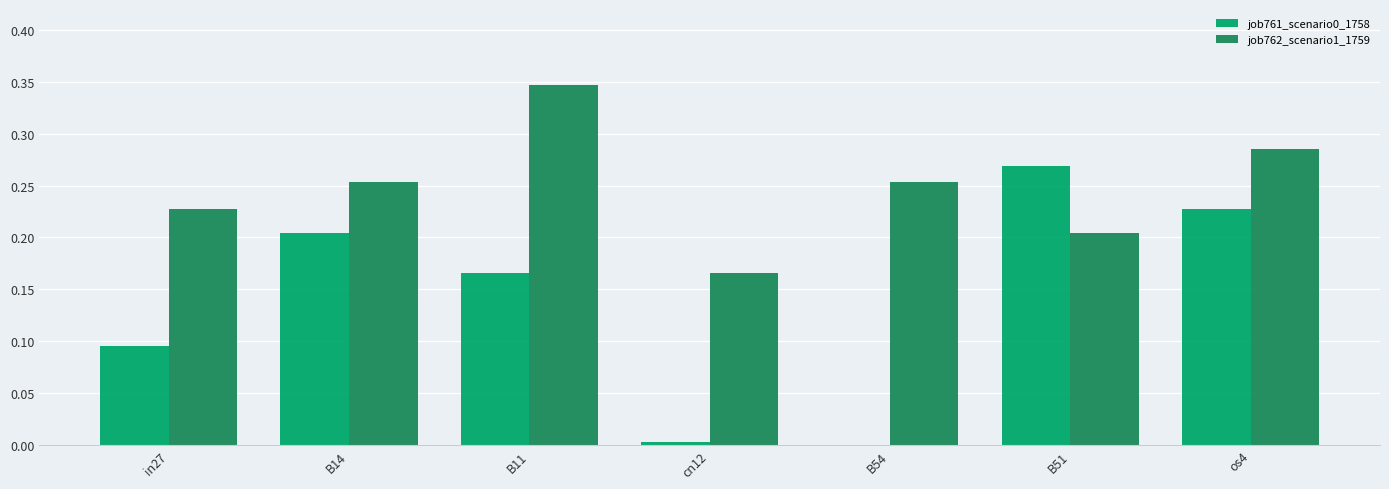

The job761_scenario0_1758 series shows 0.2 at B11. True or false?

True